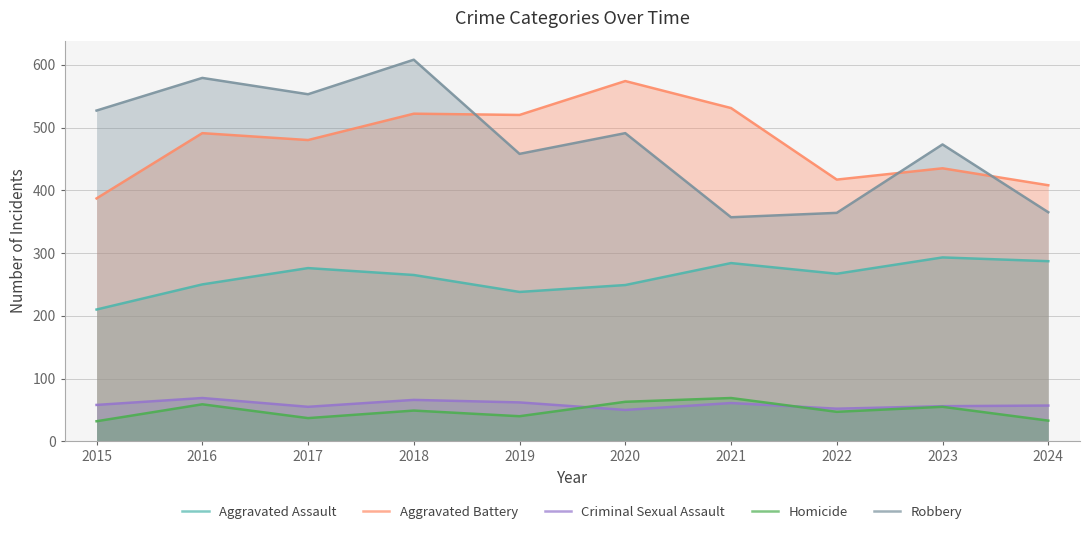

Between 2020 and 2023, which series saw the biggest shift?

Aggravated Battery